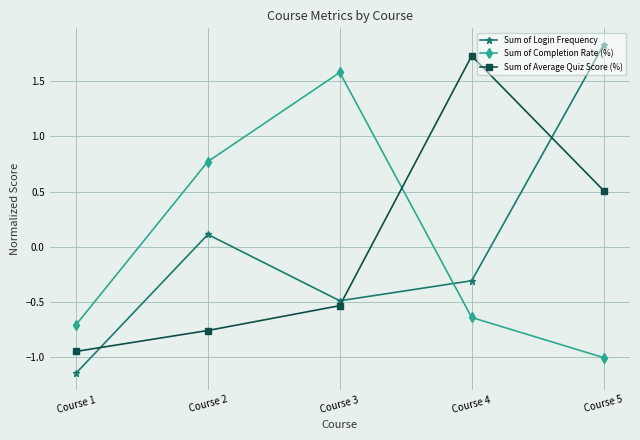

What is the maximum value for Sum of Login Frequency?

1.8